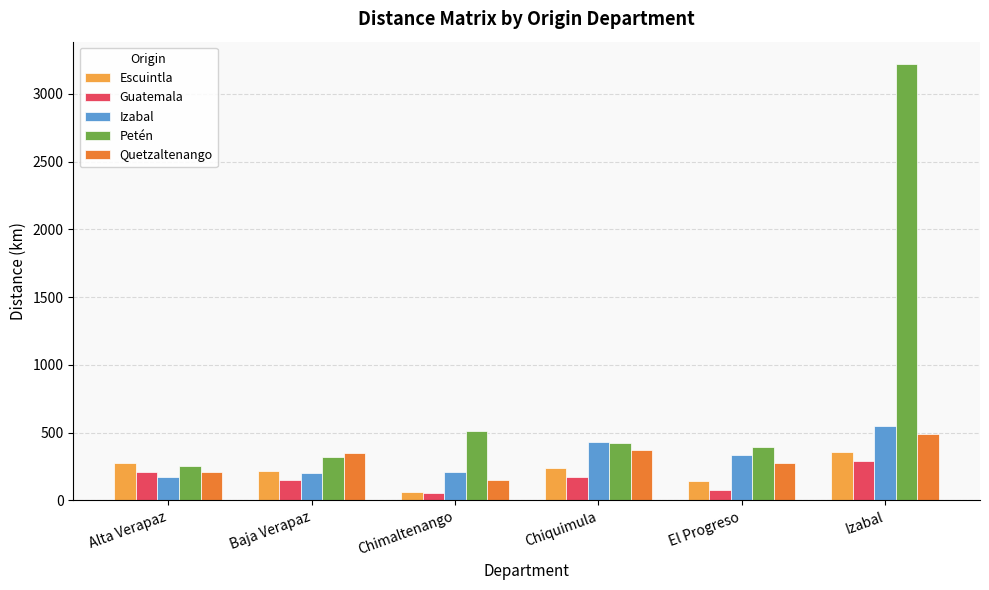

Count the Escuintla values in the range 146 to 276.

4